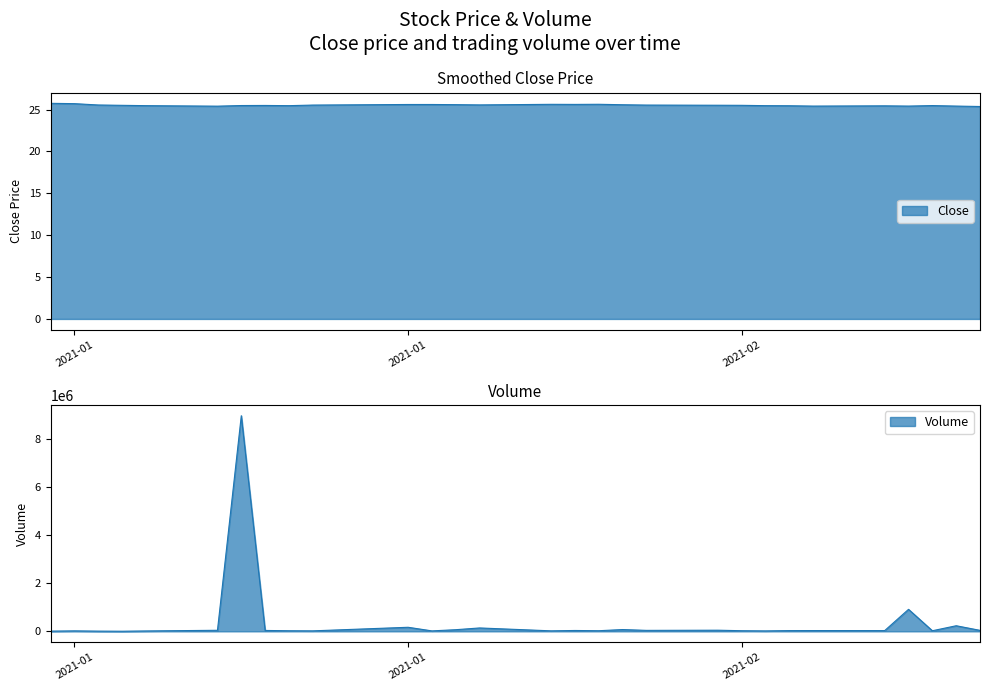

Rank the series by their maximum value, from lowest to highest.

Close, Volume